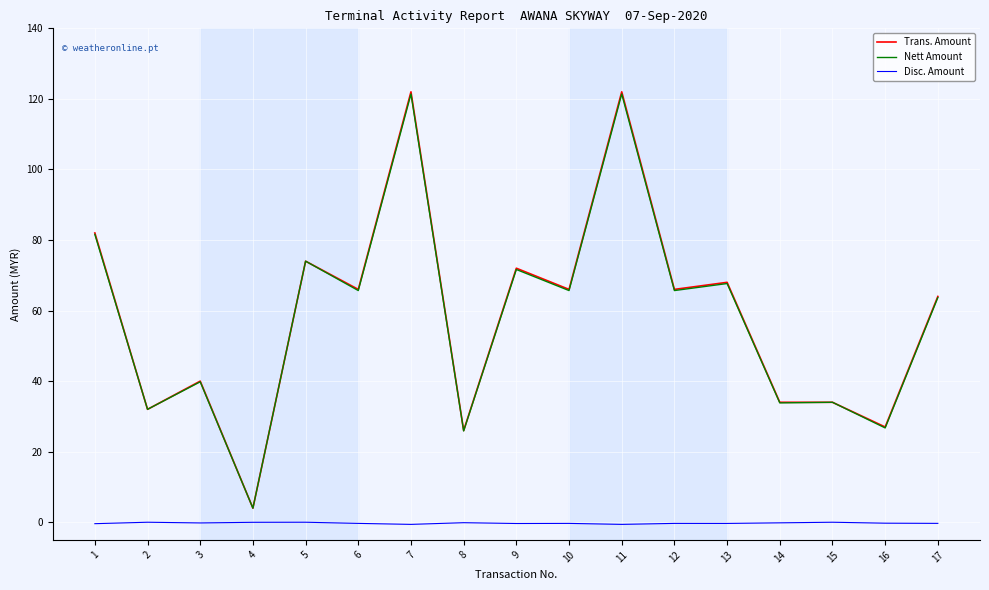

True or false: Disc. Amount and Trans. Amount intersect in this chart.

False